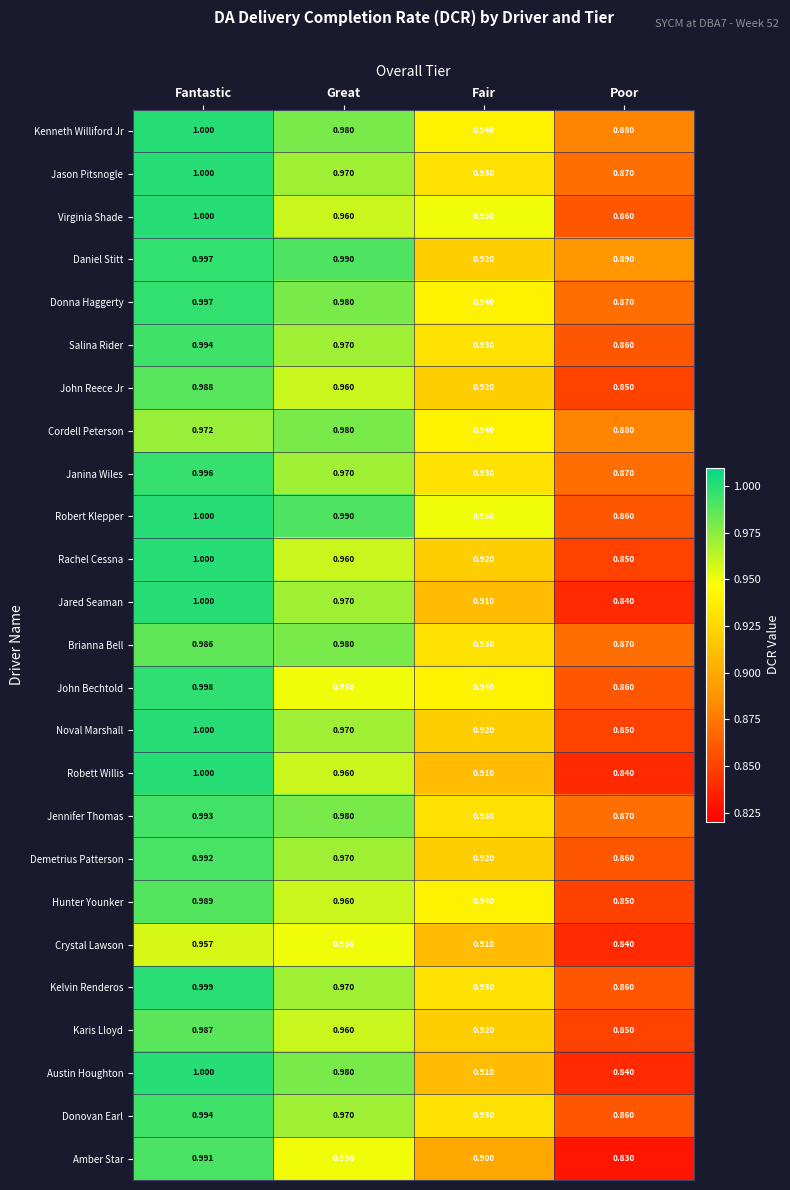

Which series has the largest range (max minus min)?

Amber Star